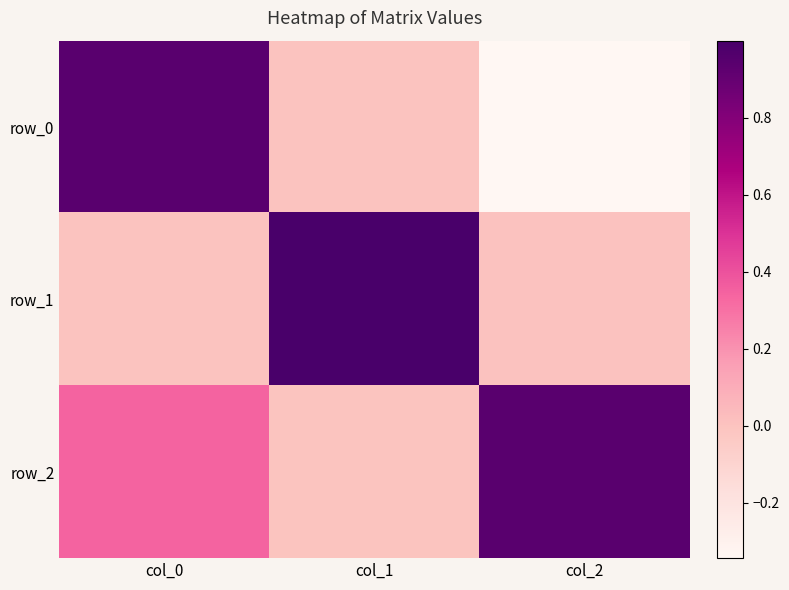

List the series in order of their peak value, lowest first.

row_2, row_0, row_1